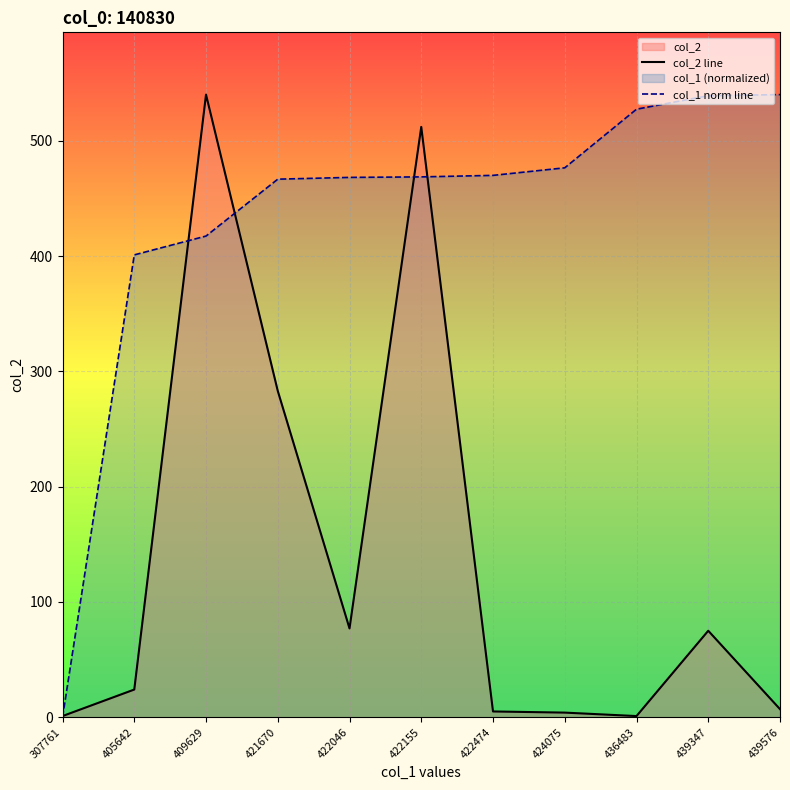

Which series has the widest spread of values?

col_1 norm line